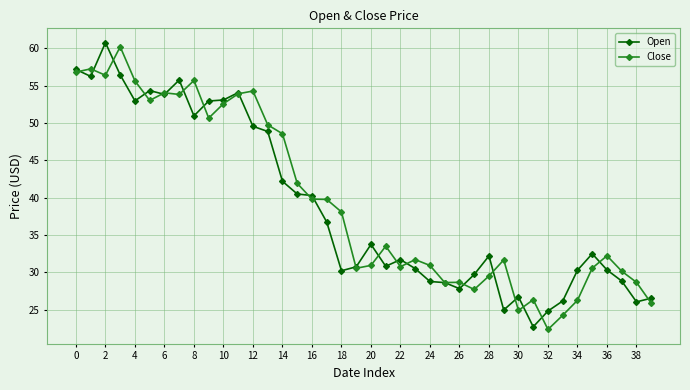

True or false: Open has more than 2 interior local peaks.

True